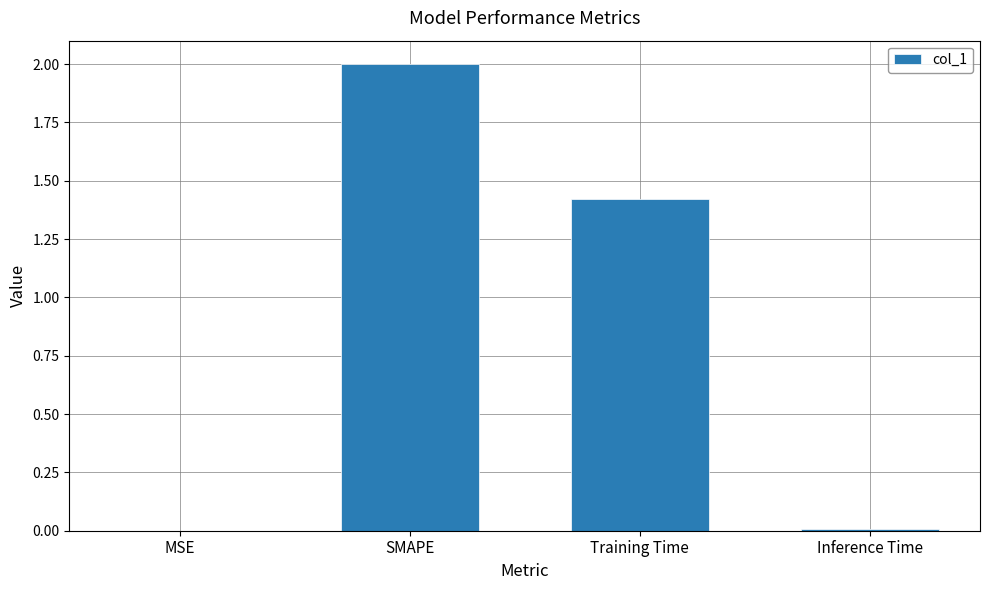

Approximately how many times larger is the value at SMAPE compared to Training Time?

1.4